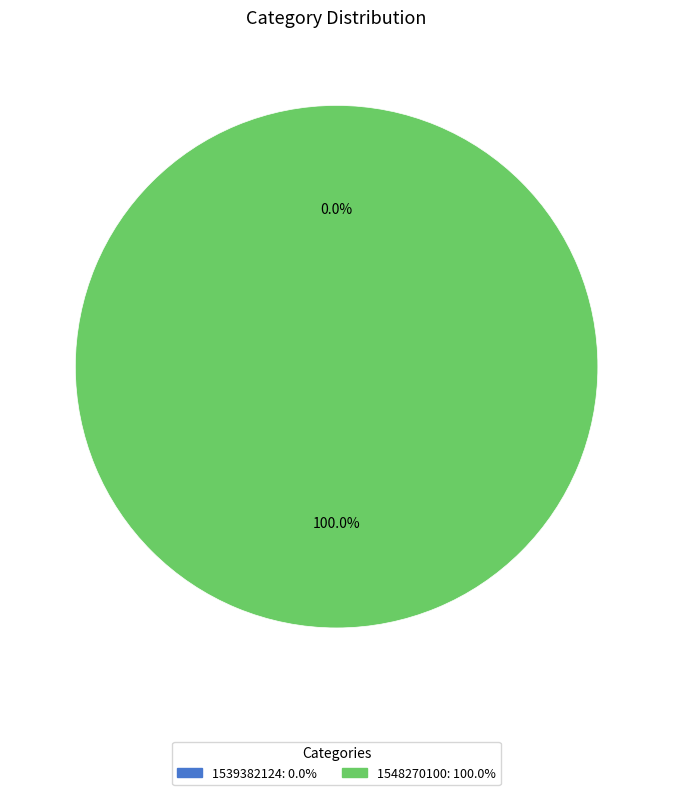

True or false: 1548270100 accounts for 99% of the total.

False